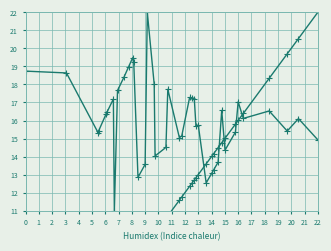

Does the chart display data point markers on the line(s)?

Yes